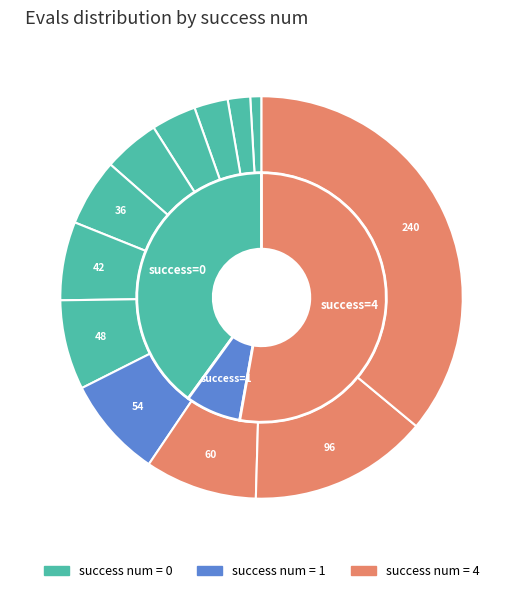

Count the number of slices in the pie.

12